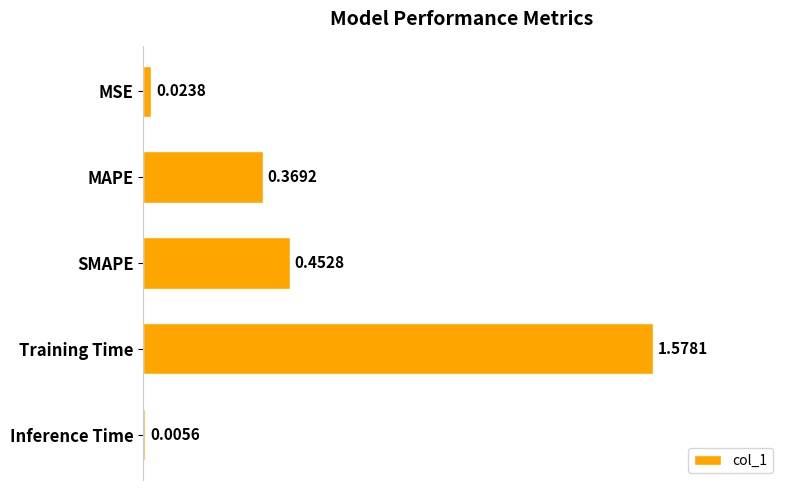

What is the sum of the values at MAPE and Training Time?

1.9